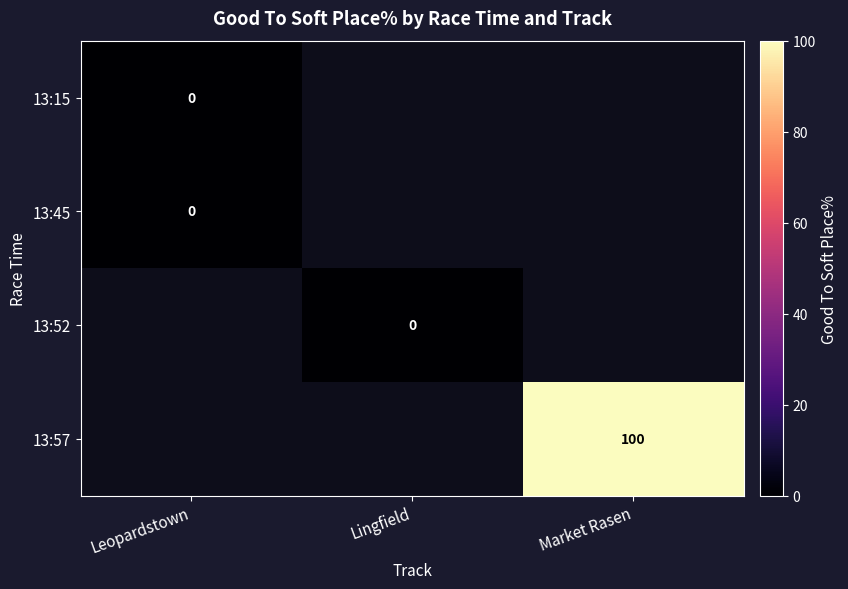

At Leopardstown, list the series in order from largest to smallest.

13:15, 13:45, 13:52, 13:57